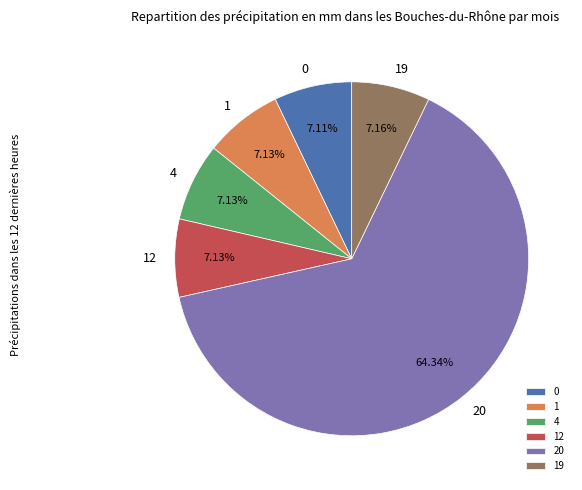

Is there any slice that represents more than half of the pie?

Yes